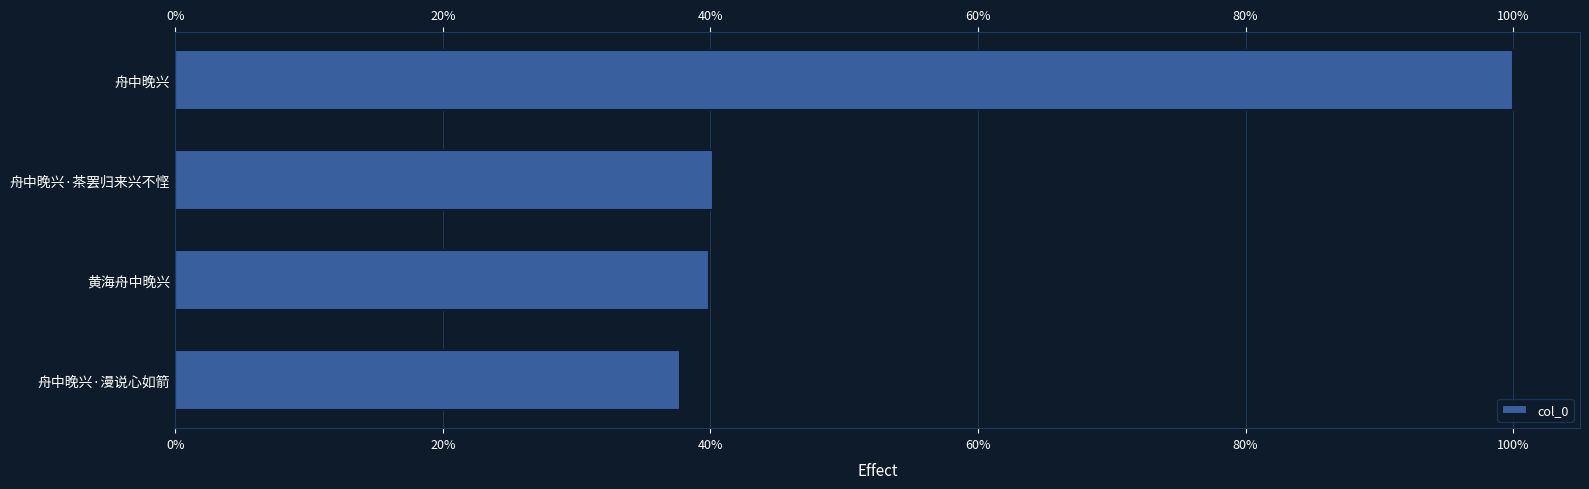

What is the ratio of the value at 黄海舟中晚兴 to the value at 舟中晚兴·漫说心如箭?

1.1